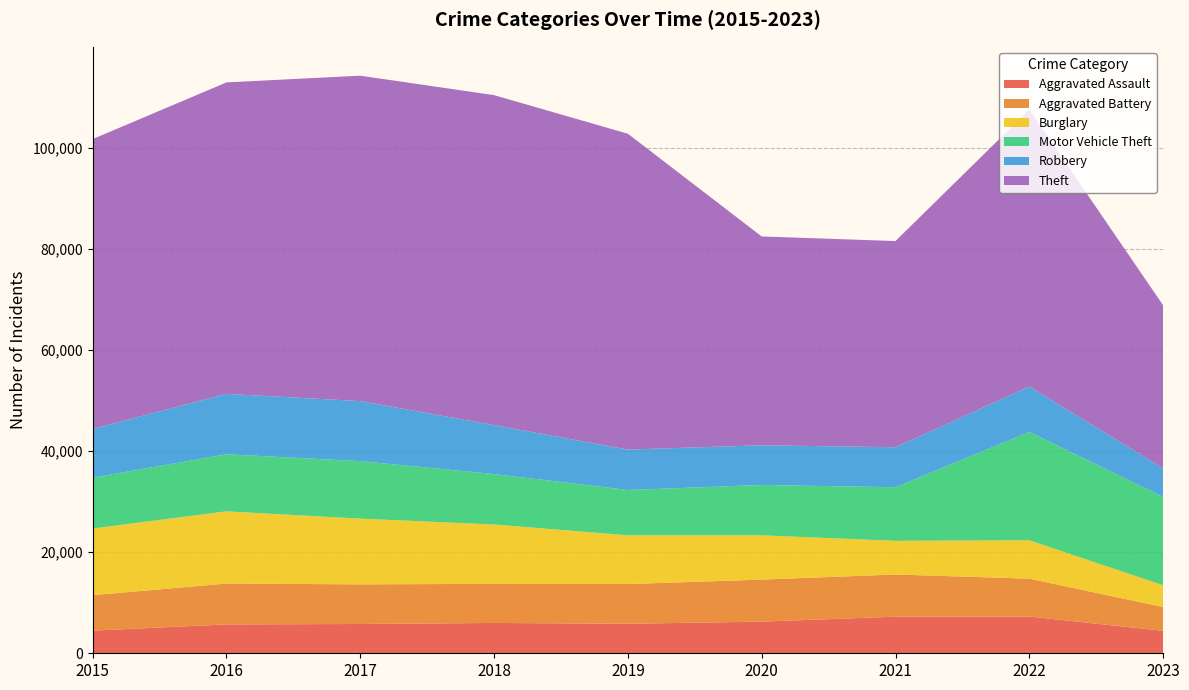

Reading right to left, extract all data points from this chart.

Aggravated Assault: 2023=4444	2022=7278	2021=7243	2020=6263	2019=5841	2018=6001	2017=5793	2016=5712	2015=4480
Aggravated Battery: 2023=4710	2022=7486	2021=8346	2020=8319	2019=7857	2018=7734	2017=7845	2016=8085	2015=7018
Burglary: 2023=4302	2022=7592	2021=6659	2020=8757	2019=9638	2018=11747	2017=13001	2016=14289	2015=13184
Motor Vehicle Theft: 2023=17488	2022=21447	2021=10602	2020=9959	2019=8977	2018=9985	2017=11380	2016=11286	2015=10068
Robbery: 2023=5641	2022=8965	2021=7918	2020=7855	2019=7994	2018=9680	2017=11880	2016=11960	2015=9638
Theft: 2023=32275	2022=54810	2021=40797	2020=41321	2019=62491	2018=65286	2017=64385	2016=61621	2015=57350